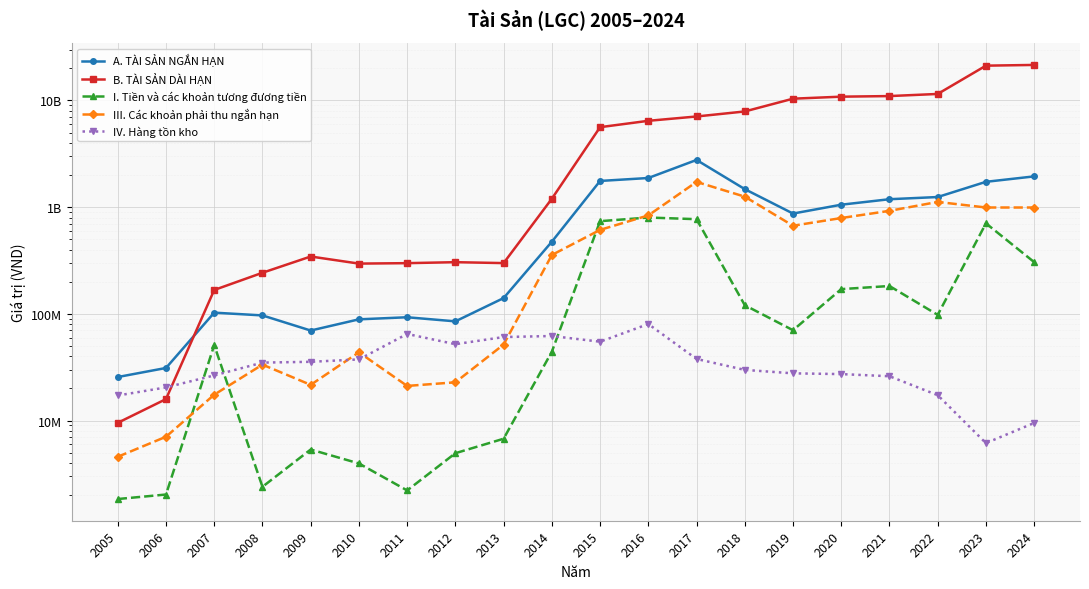

Is it true that A. TÀI SẢN NGẮN HẠN equals 1244384276 at 2022?

True